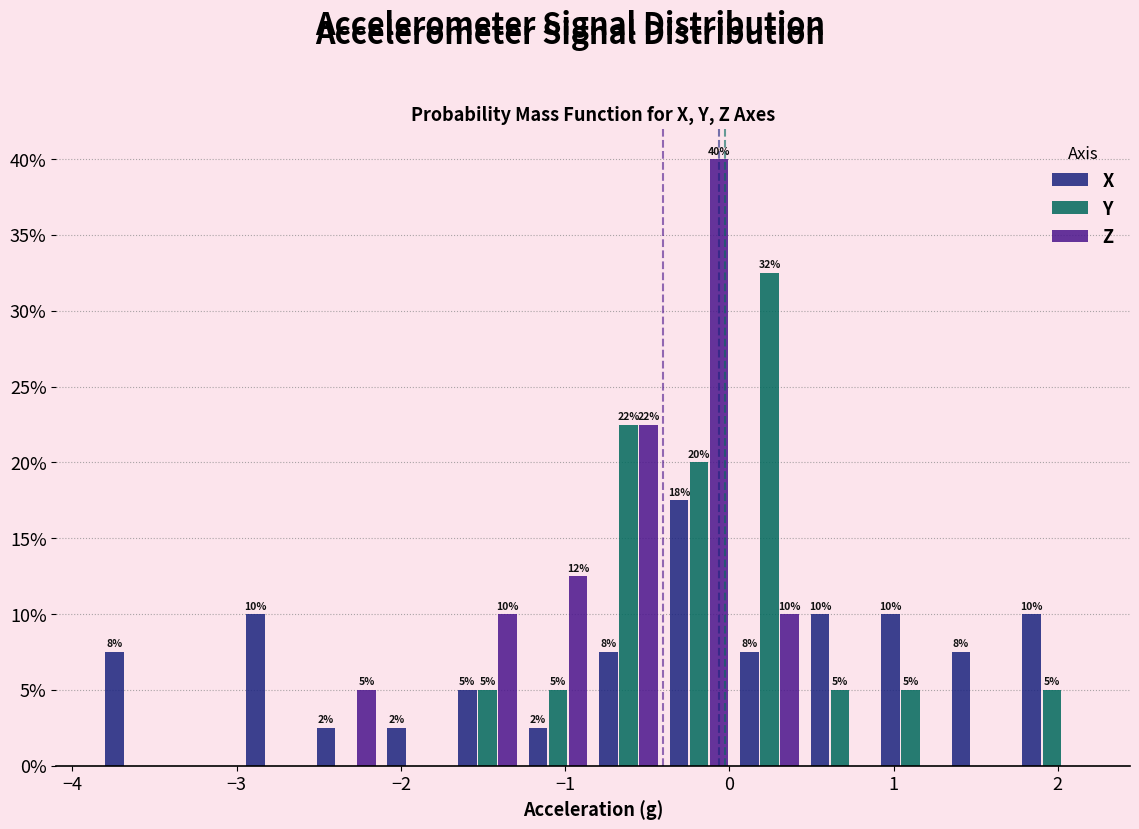

In the Z series, which range on the x-axis has the tallest bar?

-0.4 to 0.0